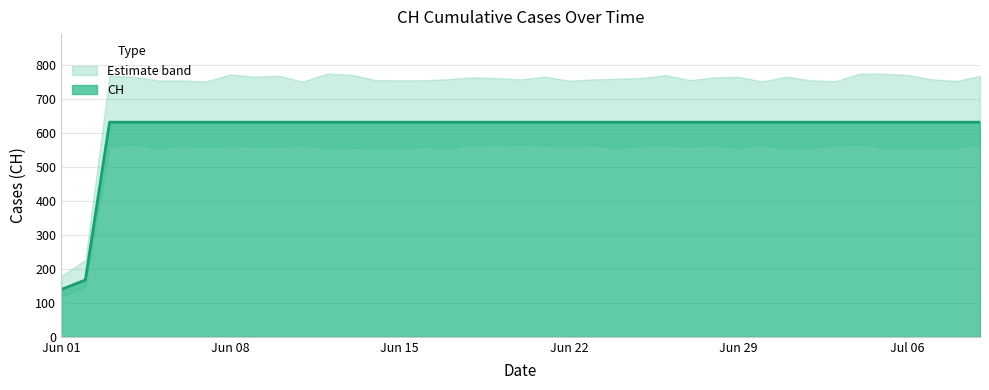

What is the lowest value of the CH series?

139